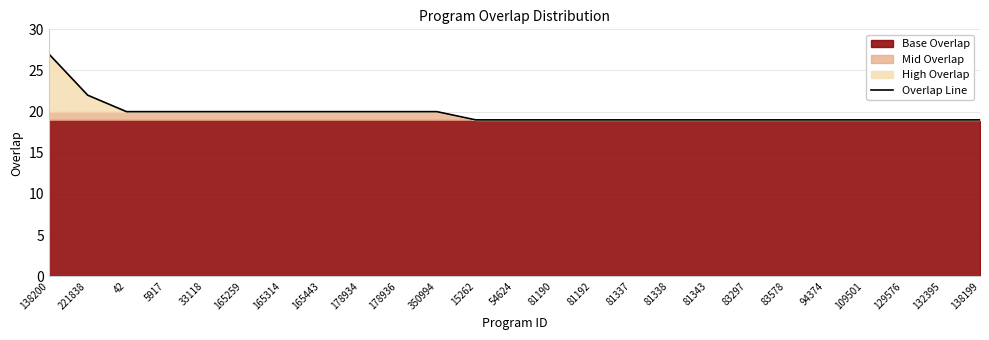

True or false: the data shows 19 at 83578.

True